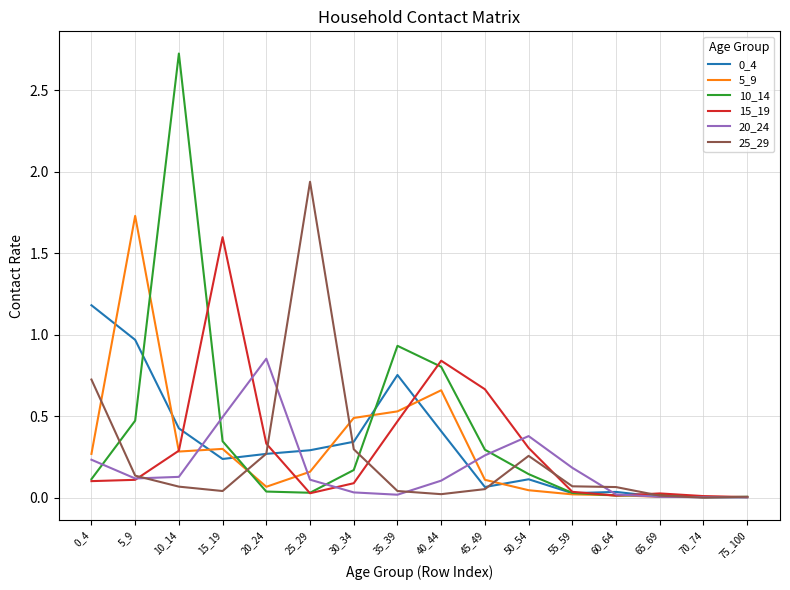

True or false: 15_19 and 25_29 intersect in this chart.

True